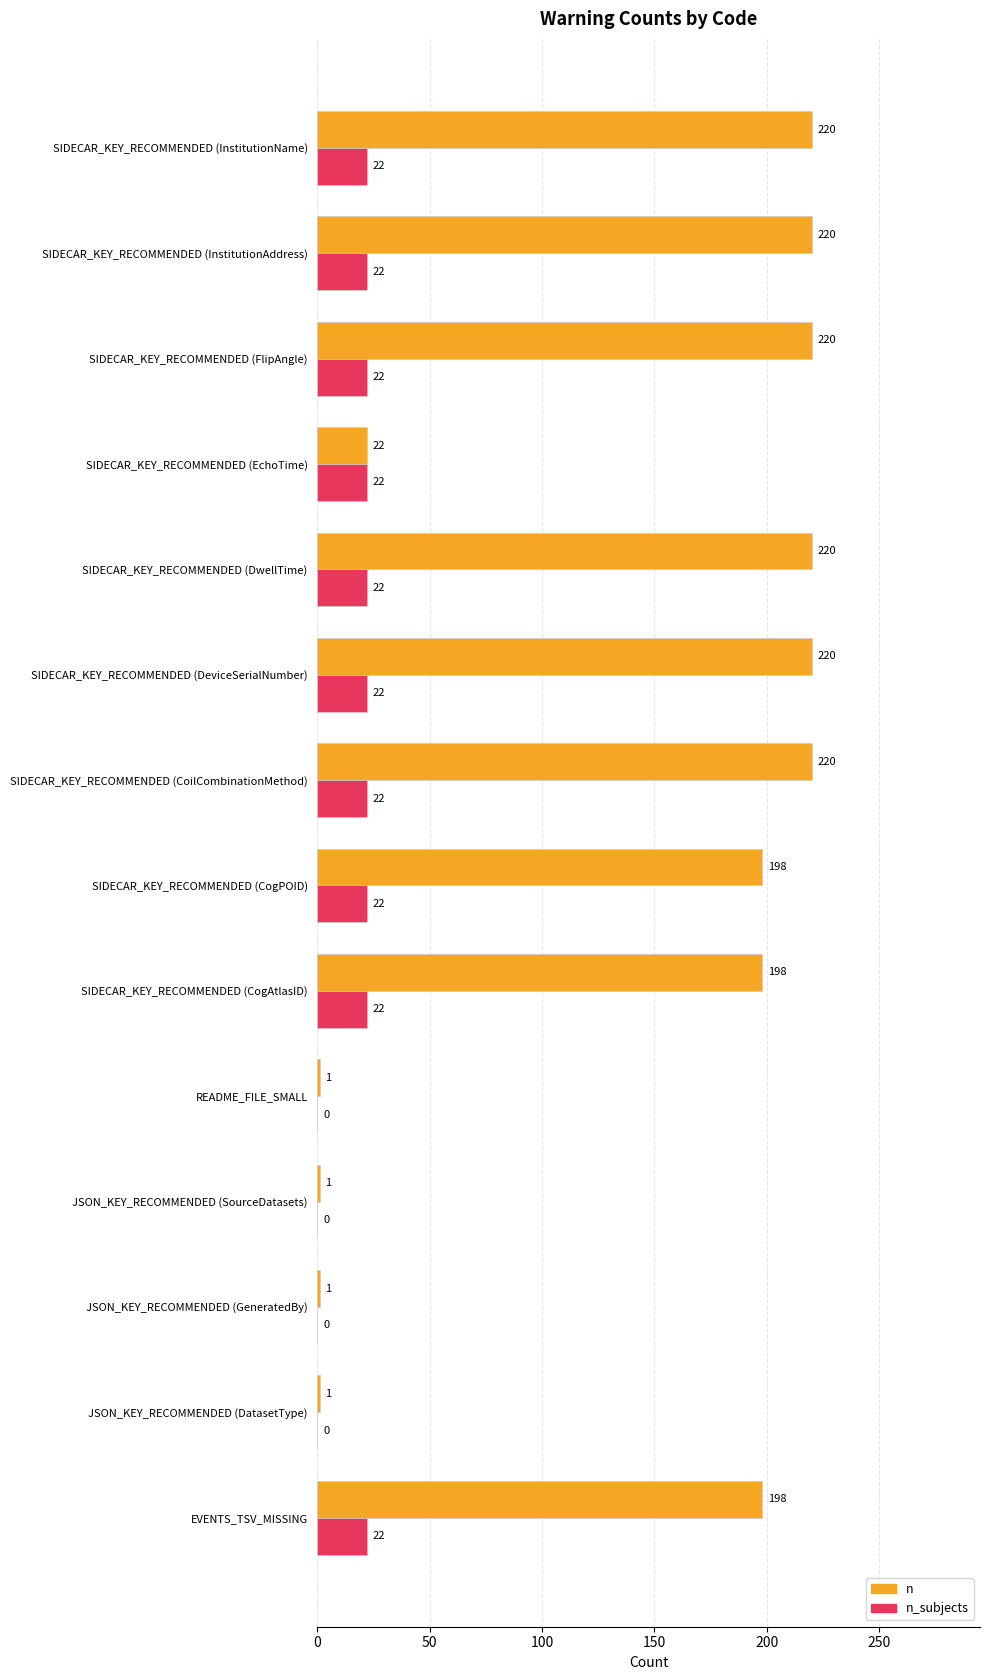

The n series shows 327 at SIDECAR_KEY_RECOMMENDED (DeviceSerialNumber). True or false?

False